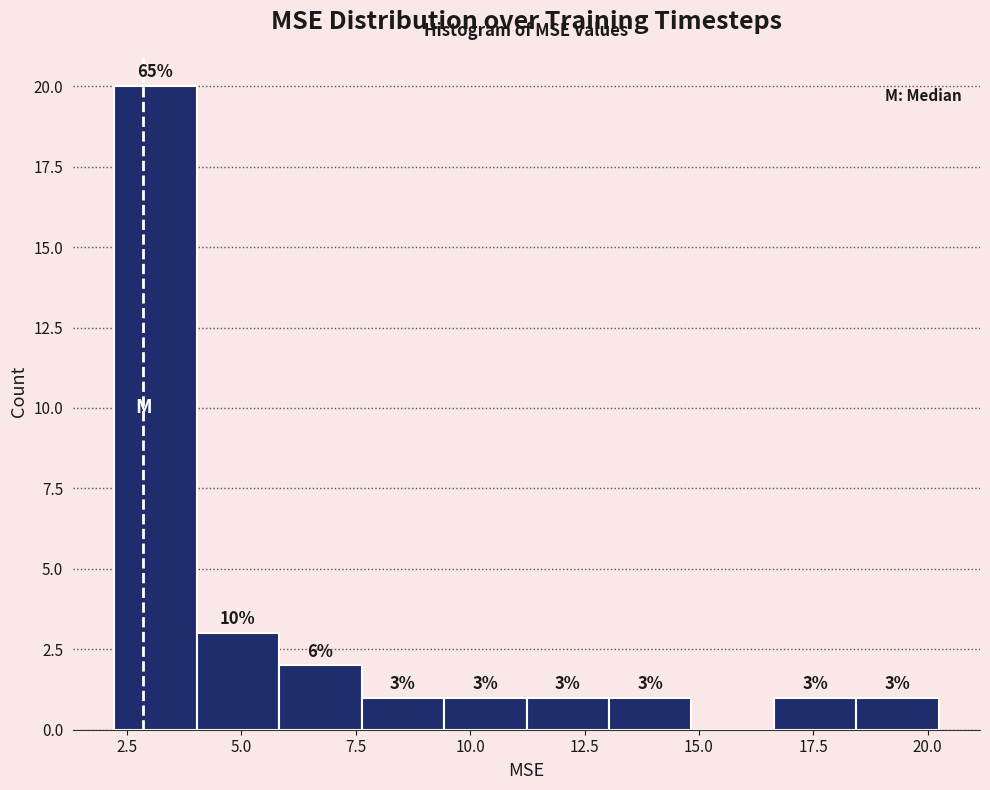

Around what value on the x-axis is the tallest bar? Give the approximate position of its centre, as read against the axis.

3.0